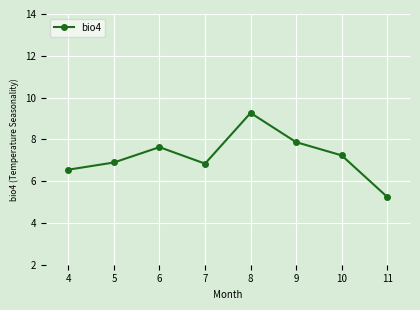

Where does the data first go above 7?

6